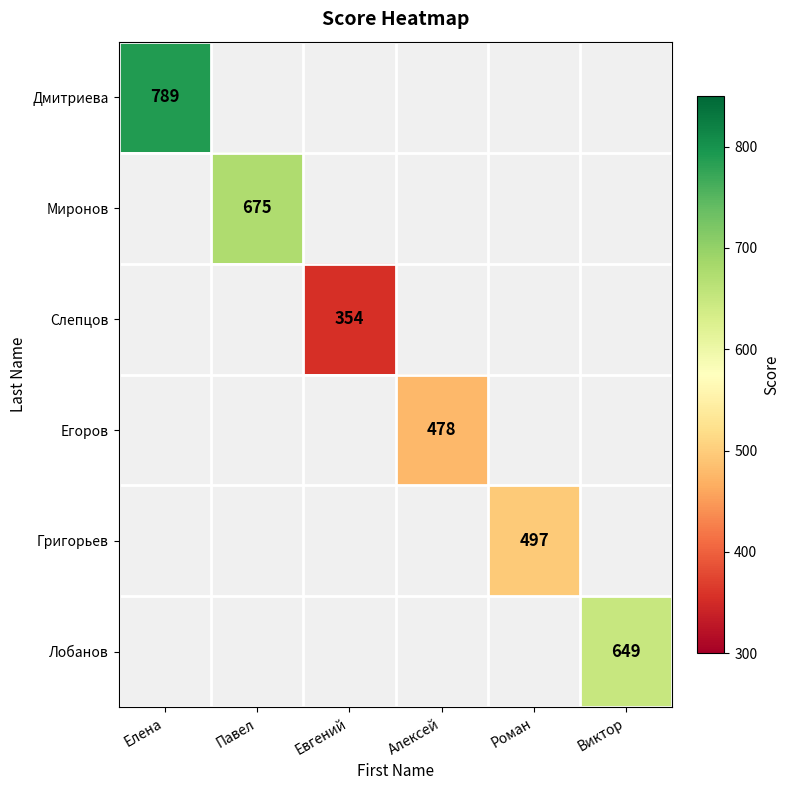

Is it true that Егоров equals 155 at Алексей?

False